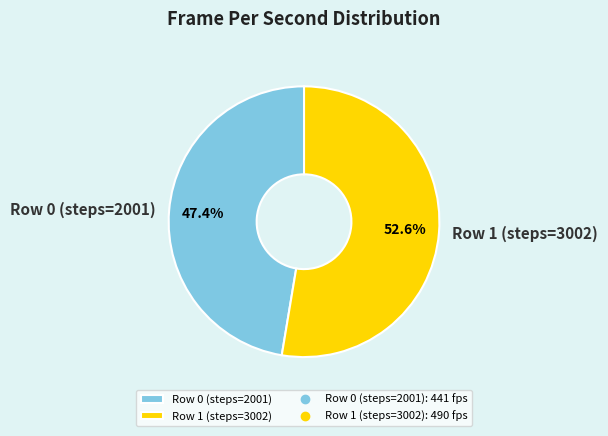

Is it true that Row 0 (steps=2001) is 33% of the pie?

False